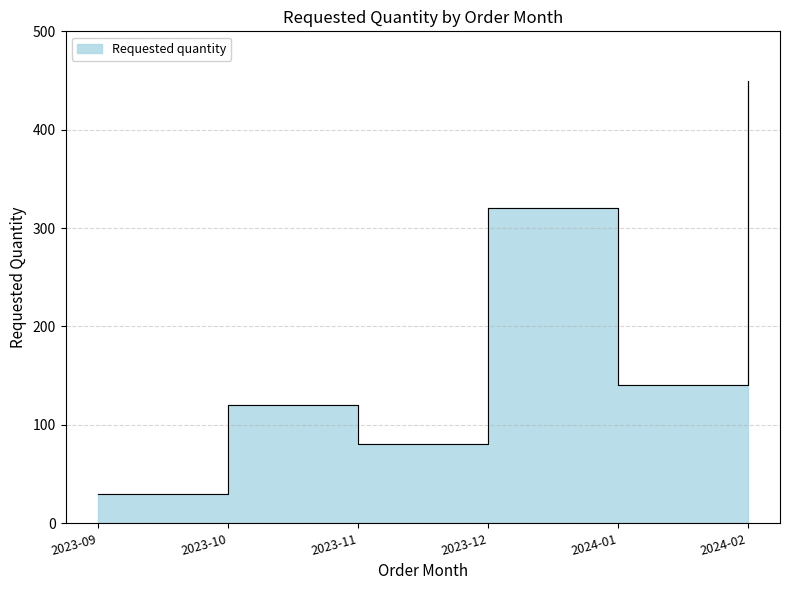

Does the chart have visible grid lines?

Yes